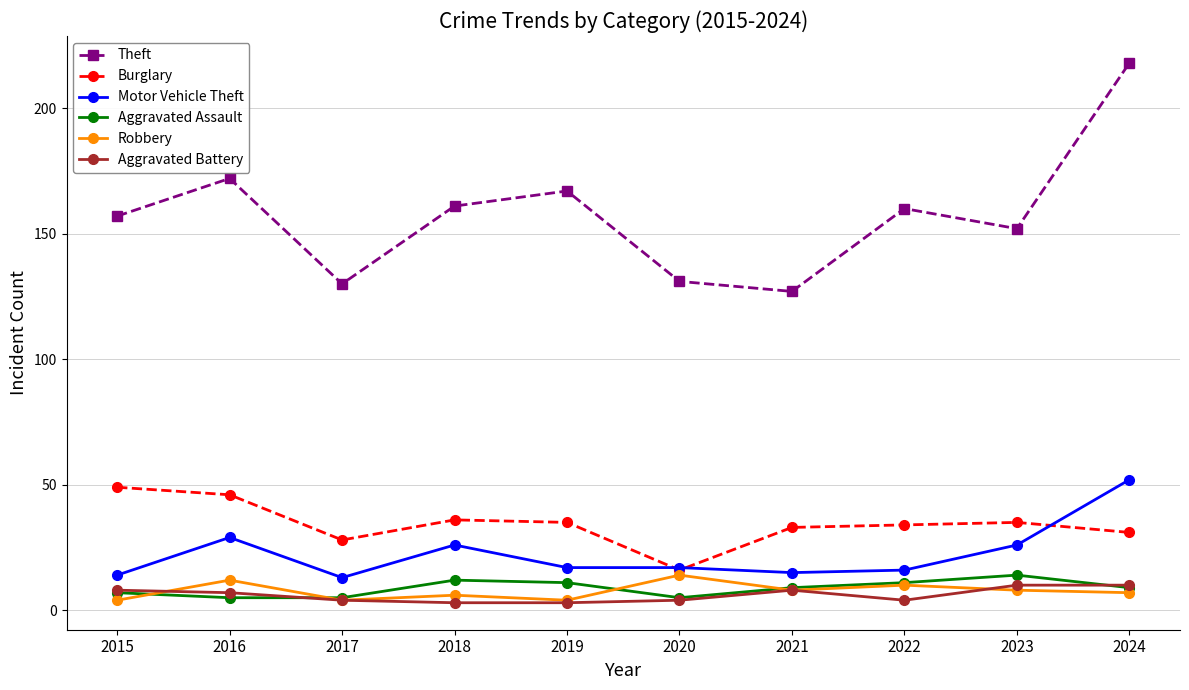

Where is the first local minimum for Theft?

2017